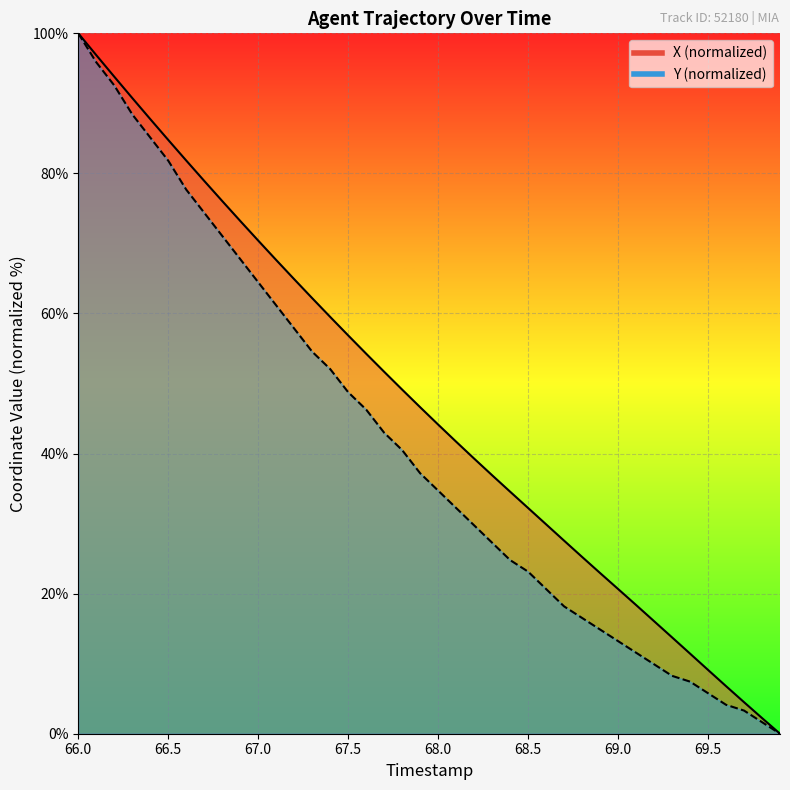

What is the value of the X point at the 34th from the left?

13.8